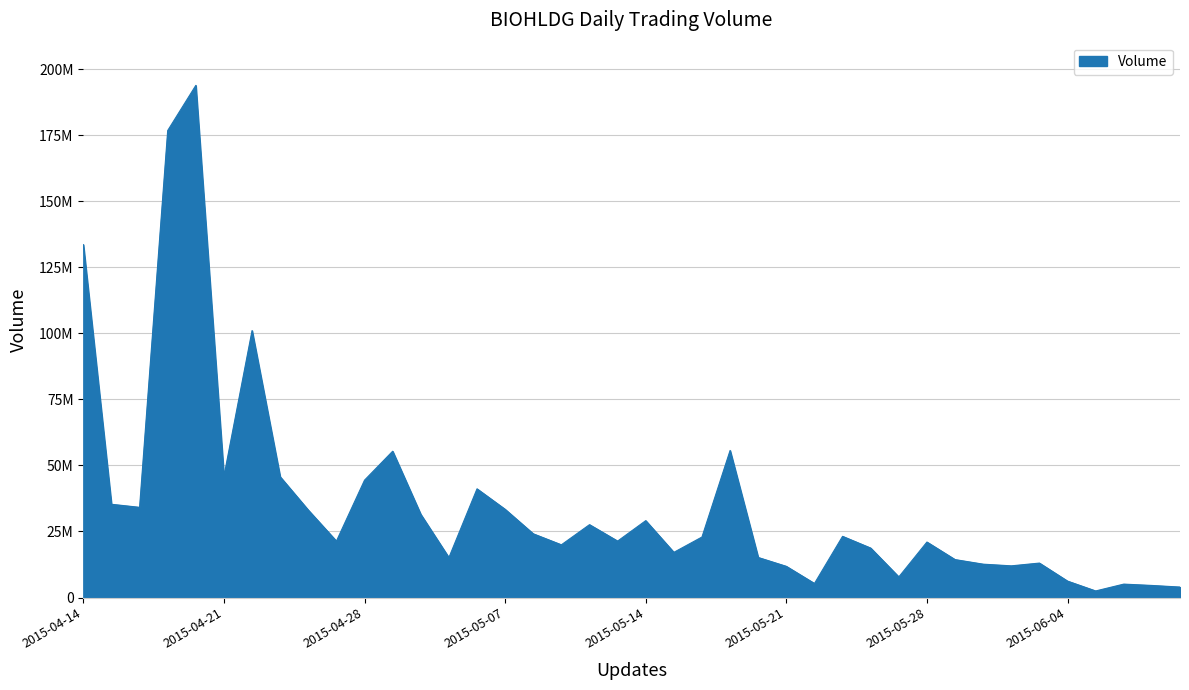

What is the label of the 6th point from the right?

2015-06-03